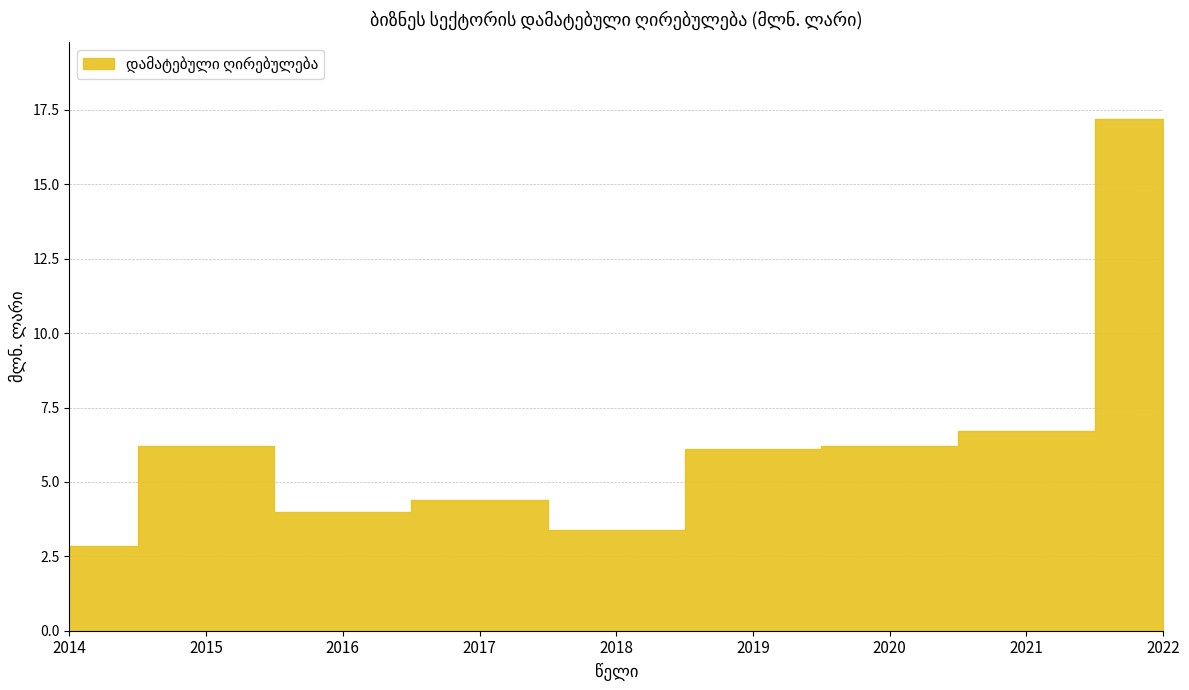

The chart shows a value of 4.2 at 2019. True or false?

False